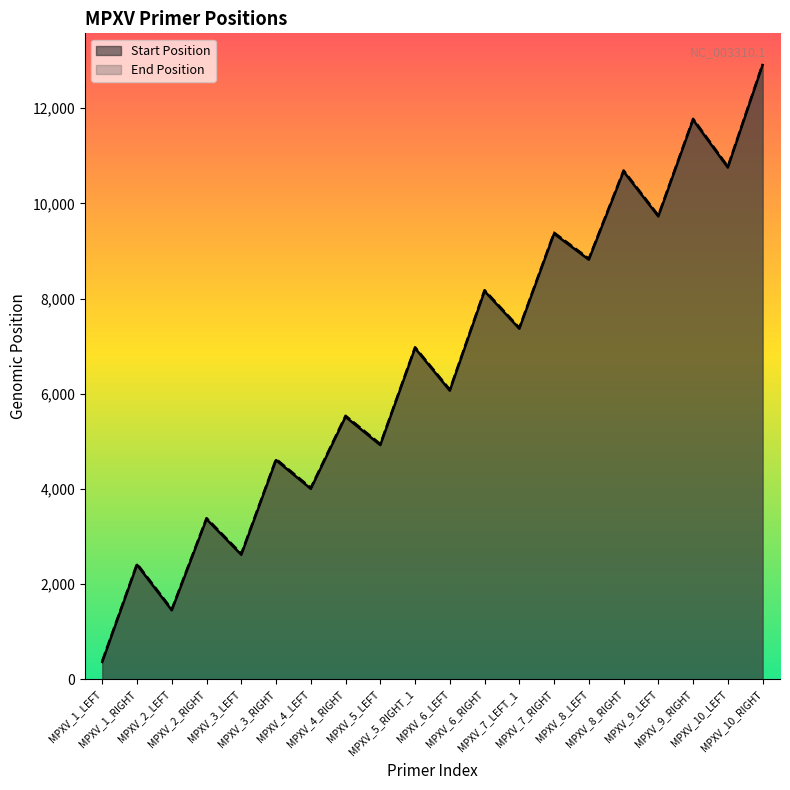

What are all the series names shown in the legend?

Start Position, End Position